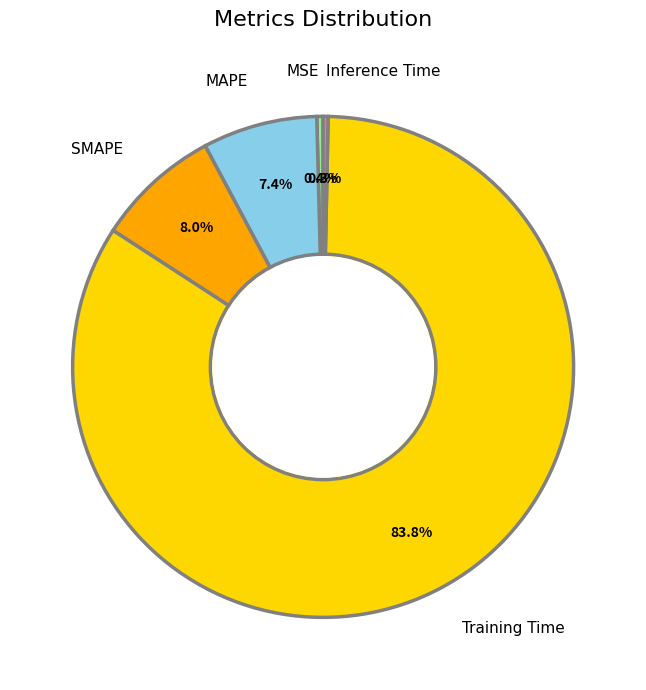

Which slice is the largest?

Training Time